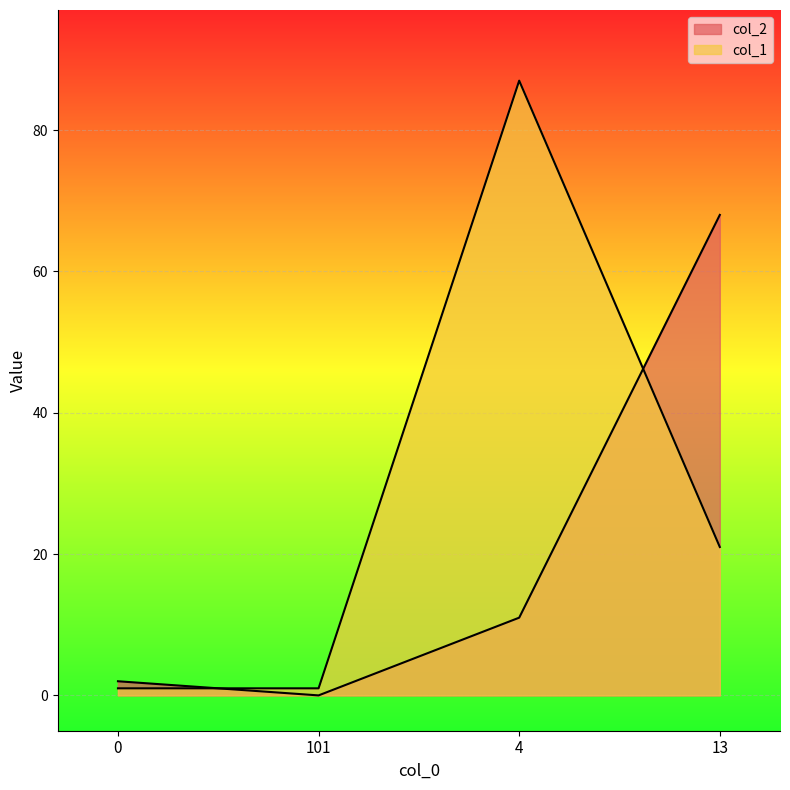

Which series has the widest spread of values?

col_1